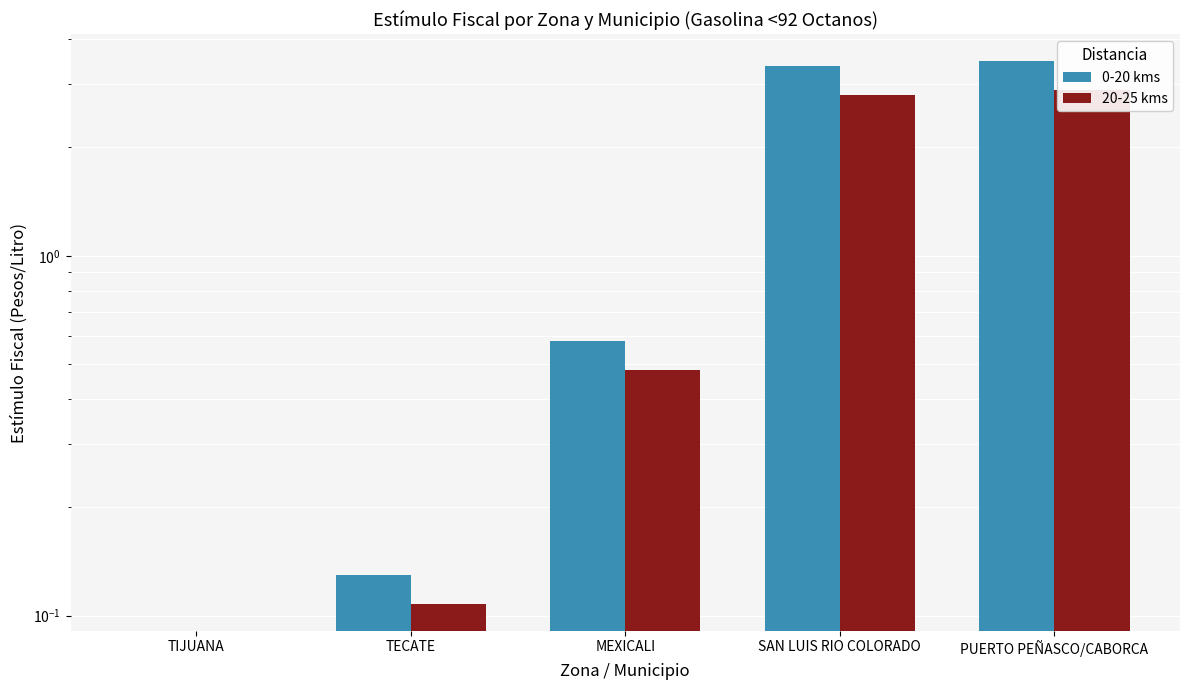

How many groups of bars are there?

5